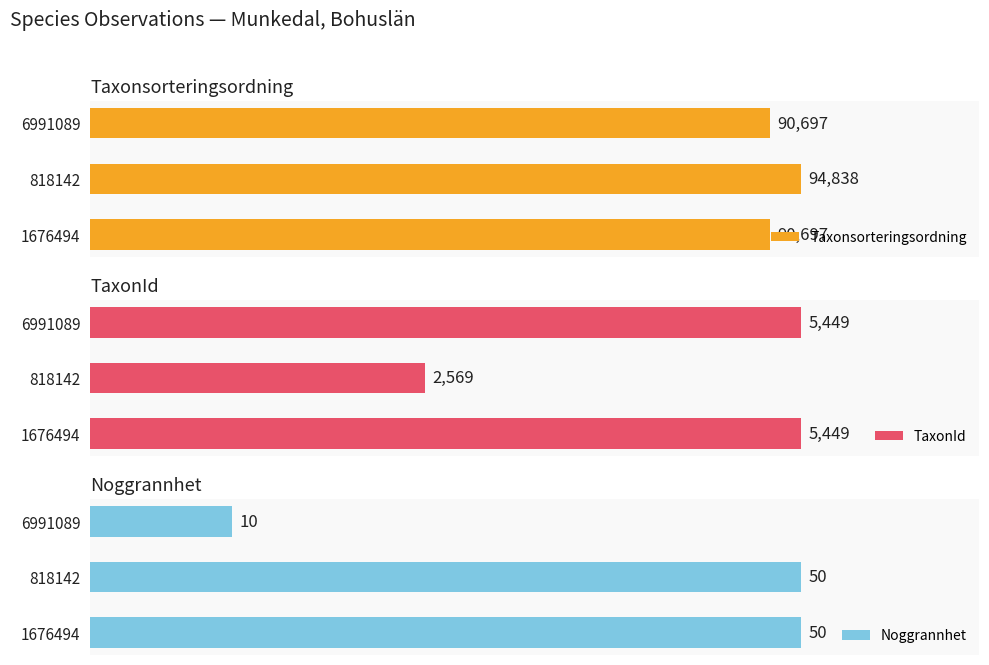

How many categories are shown in the chart?

3